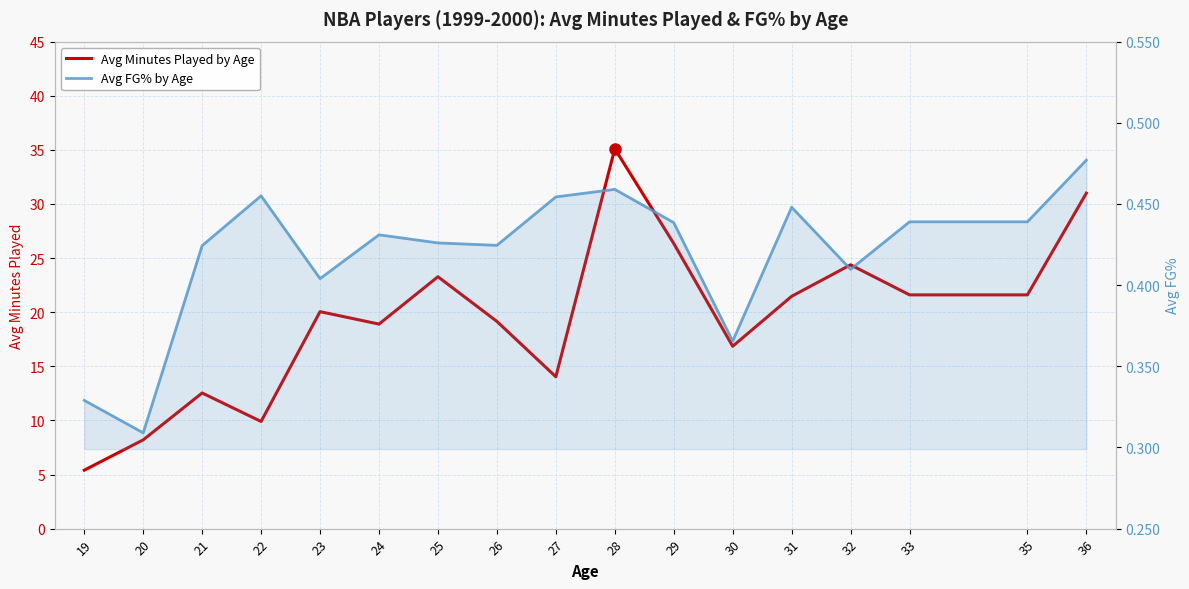

True or false: Avg FG% by Age has a value of 0.4 at 32.

True